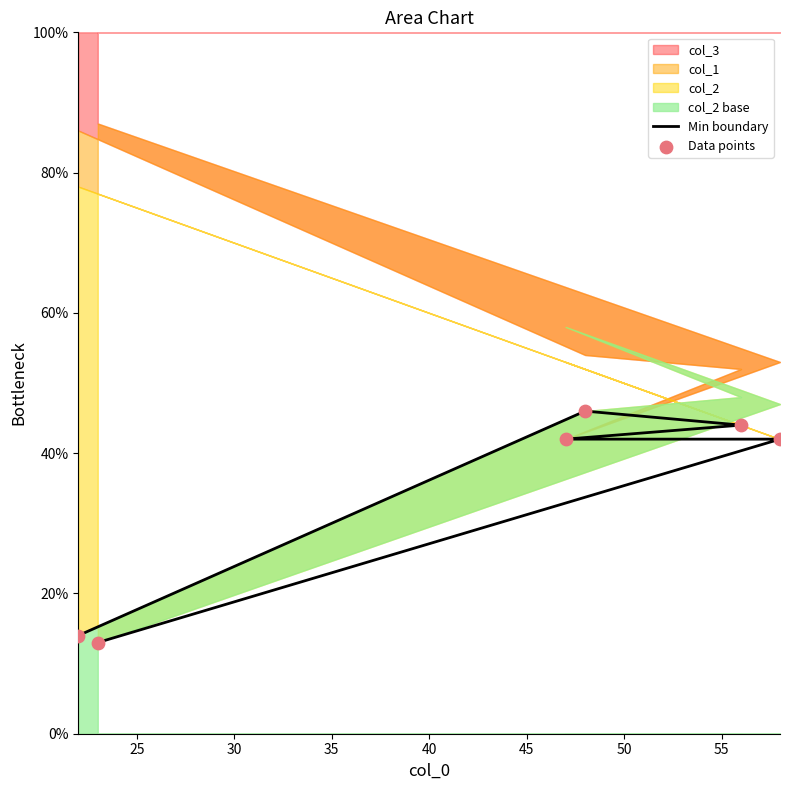

Is the value of Data points at 45 greater than the value of Min boundary at 20?

Yes